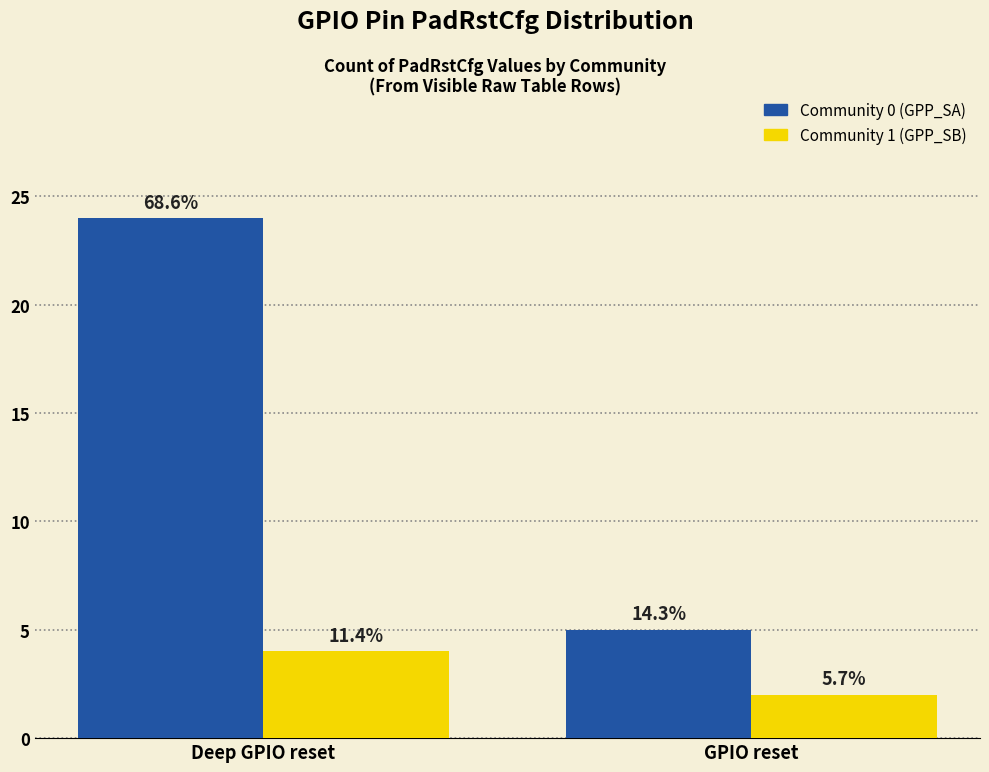

What are all the series names shown in the legend?

Community 0 (GPP_SA), Community 1 (GPP_SB)